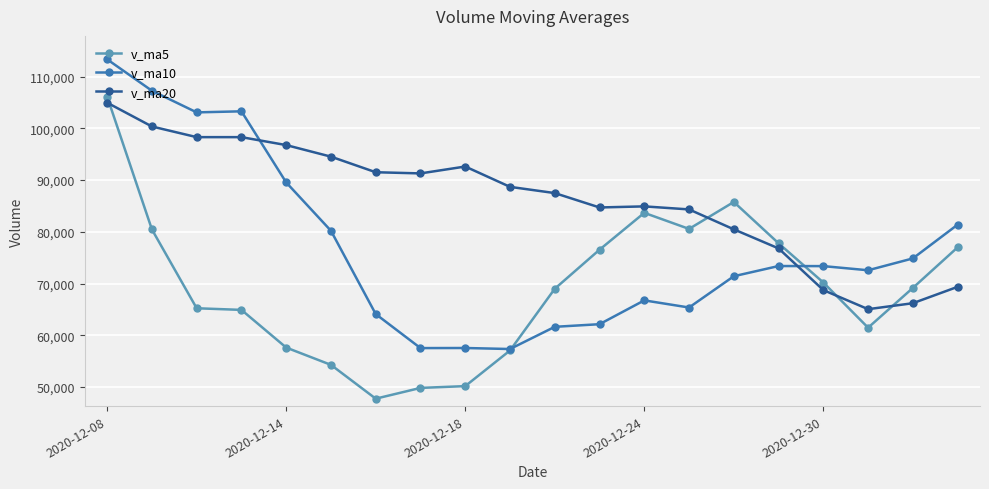

Is this an area chart (filled region under the line)?

No